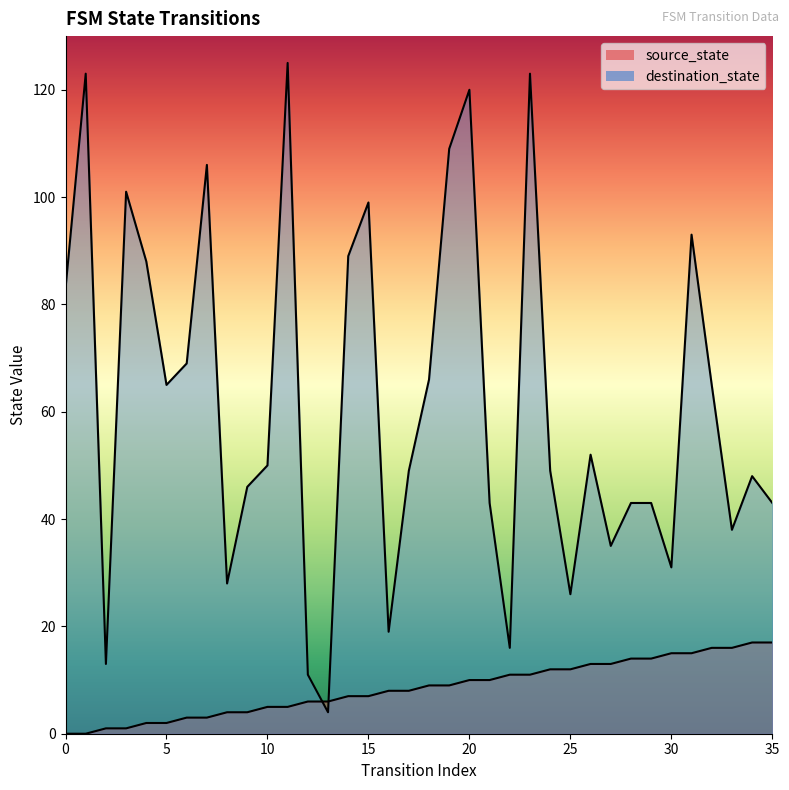

List the labels in order of destination_state value, largest first.

11, 1, 23, 20, 19, 7, 3, 15, 31, 14, 4, 0, 6, 18, 5, 32, 26, 10, 17, 24, 34, 9, 21, 28, 29, 35, 33, 27, 30, 8, 25, 16, 22, 2, 12, 13